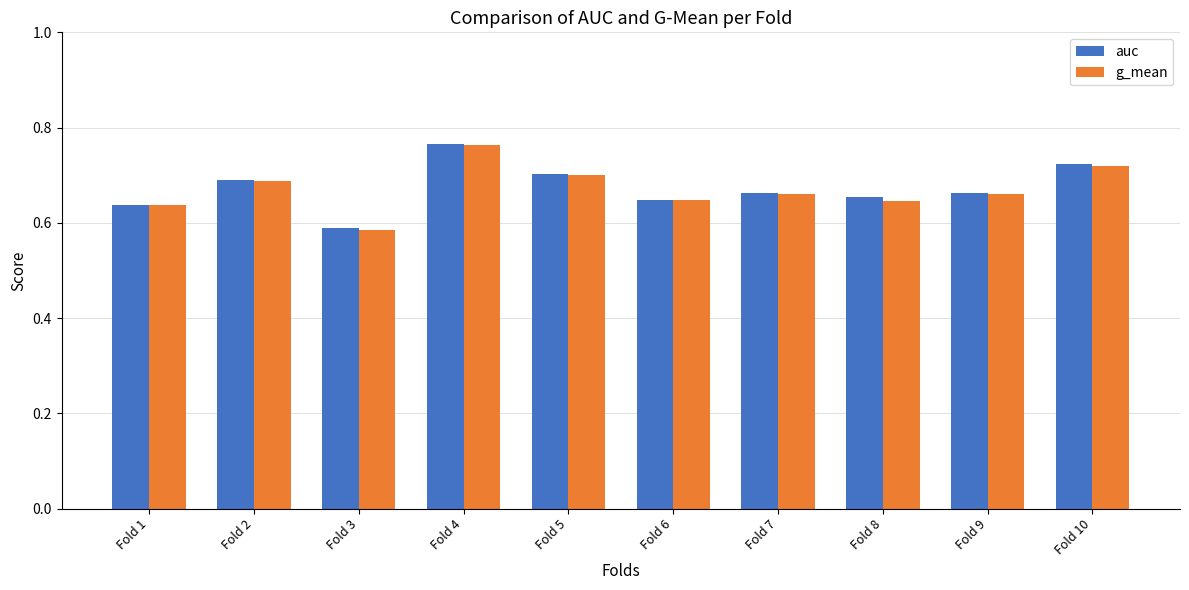

What is the sum of the g_mean values at Fold 6 and Fold 9?

1.3